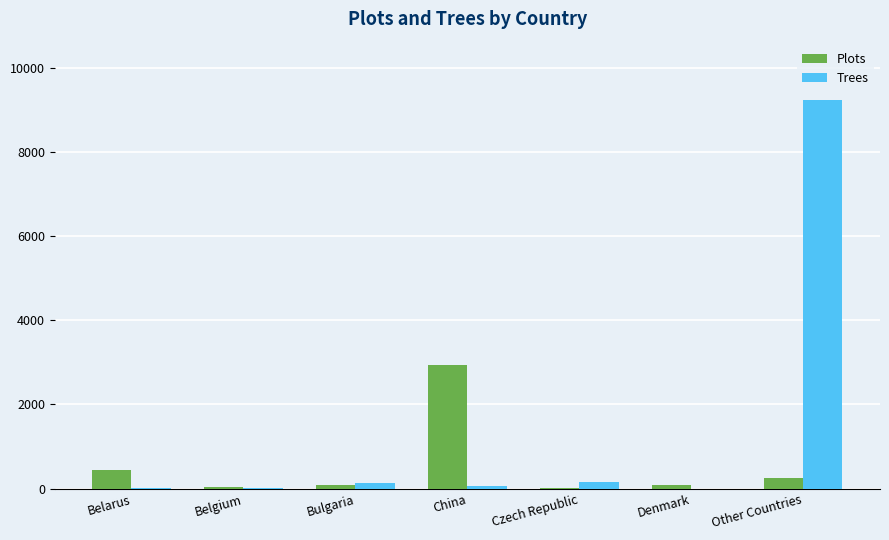

What is the total value across all series at Other Countries?

9489